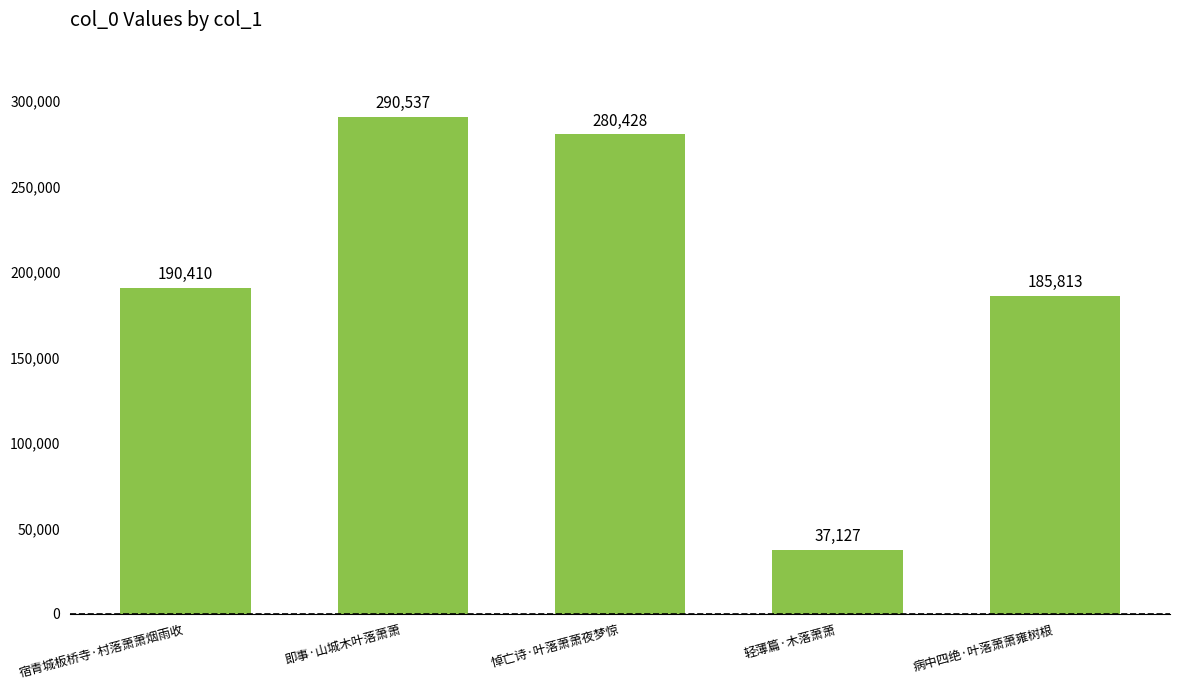

What is the change in value from 轻薄篇·木落萧萧 to 病中四绝·叶落萧萧雍树根?

+148686